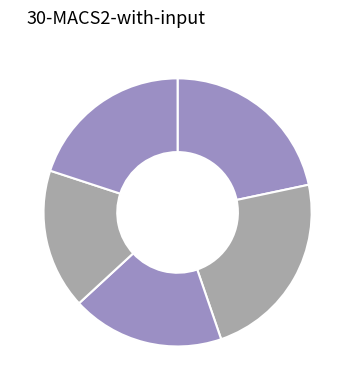

To the nearest percent, what is the difference between the largest and smallest slice percentages?

6%